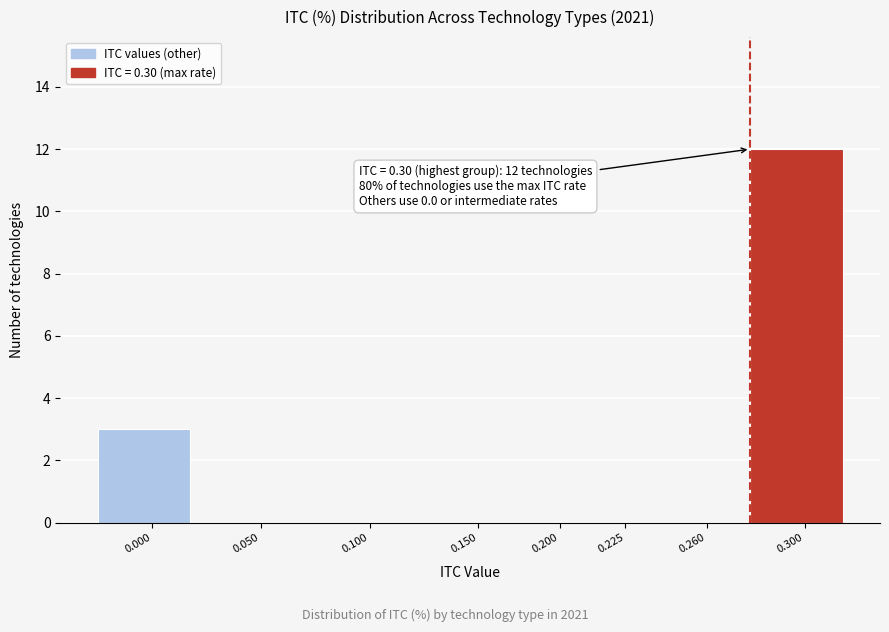

Reading right to left, transcribe all the data shown in this chart.

0.300=12	0.260=0	0.225=0	0.200=0	0.150=0	0.100=0	0.050=0	0.000=3